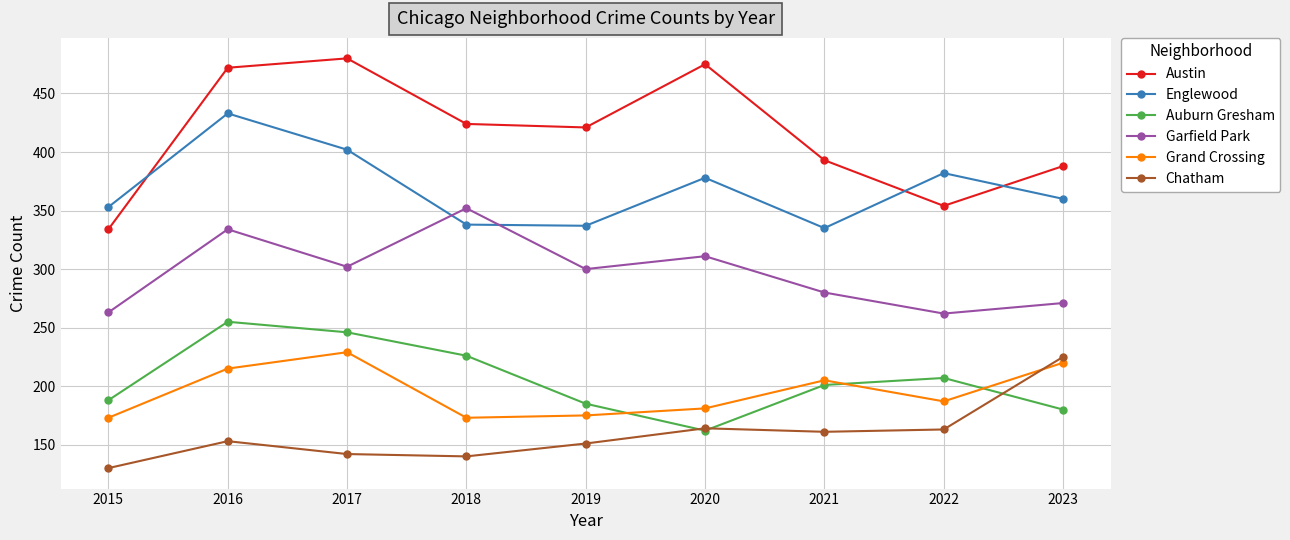

Which series has the largest total across all categories?

Austin